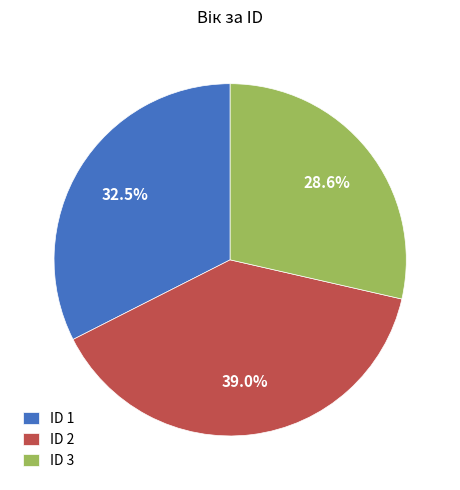

Approximately how many times larger is the value at ID 3 compared to ID 2?

0.7